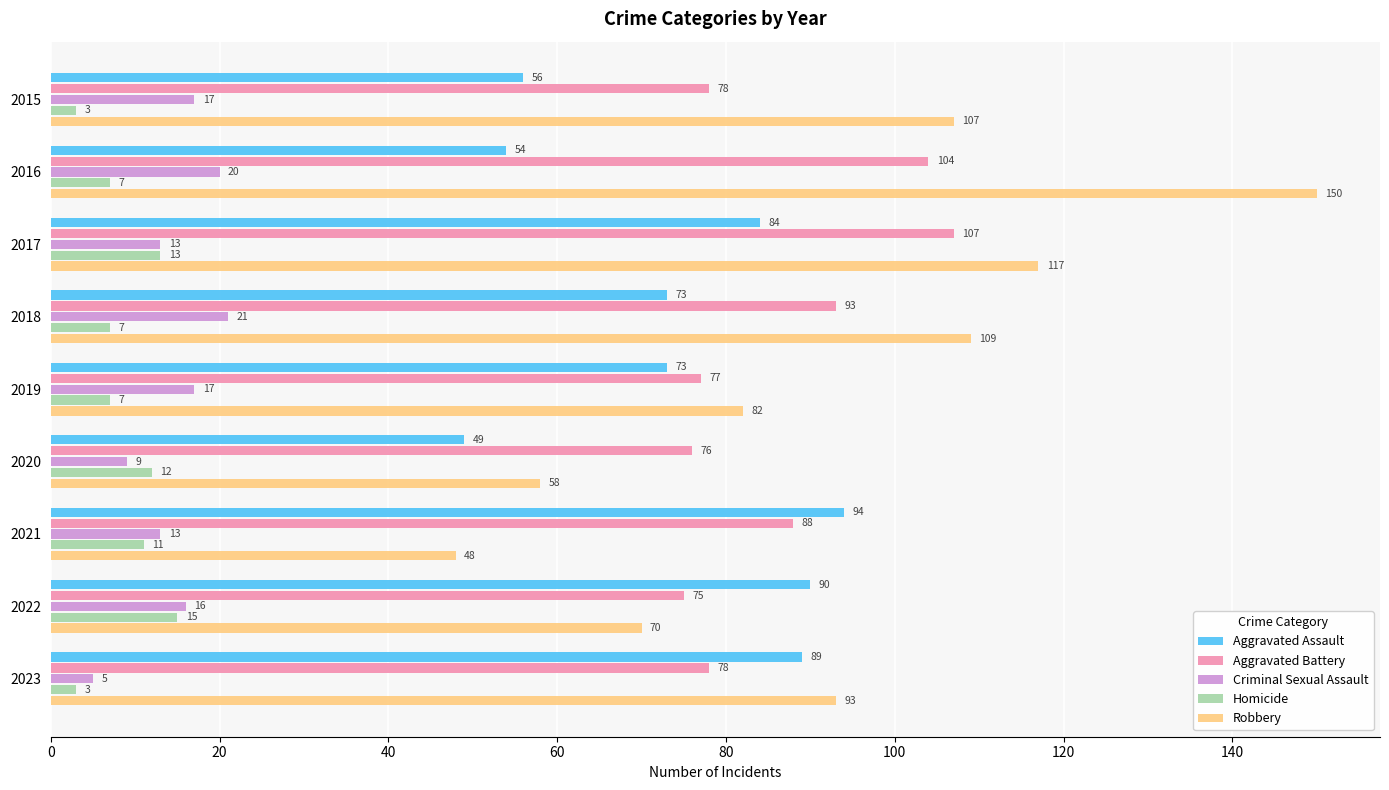

How many categories are shown in the chart?

9